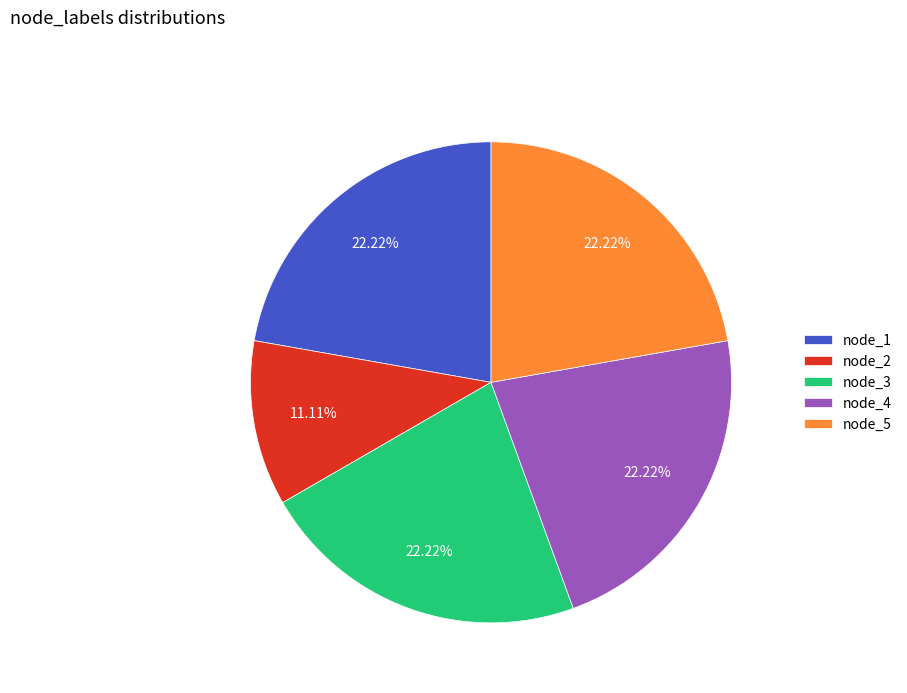

To the nearest percent, what is the difference between the node_2 and node_1 slice percentages?

11%